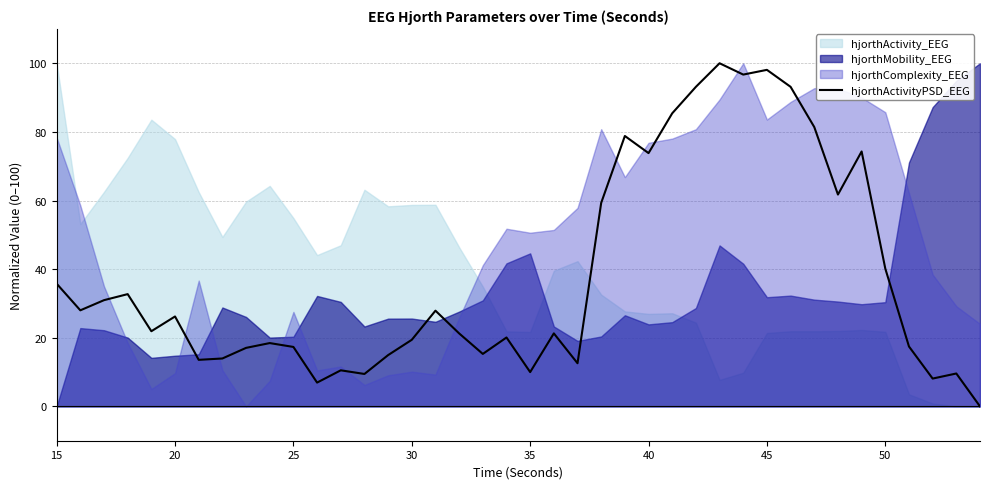

The value of hjorthActivityPSD_EEG at 40 is 25.3. True or false?

False